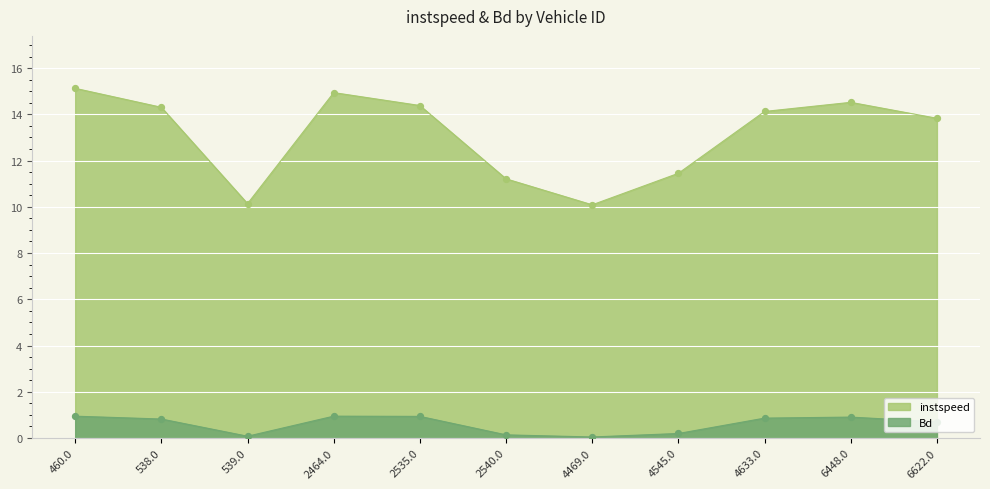

Is the value of instspeed at 6622.0 greater than the value of Bd at 539.0?

Yes